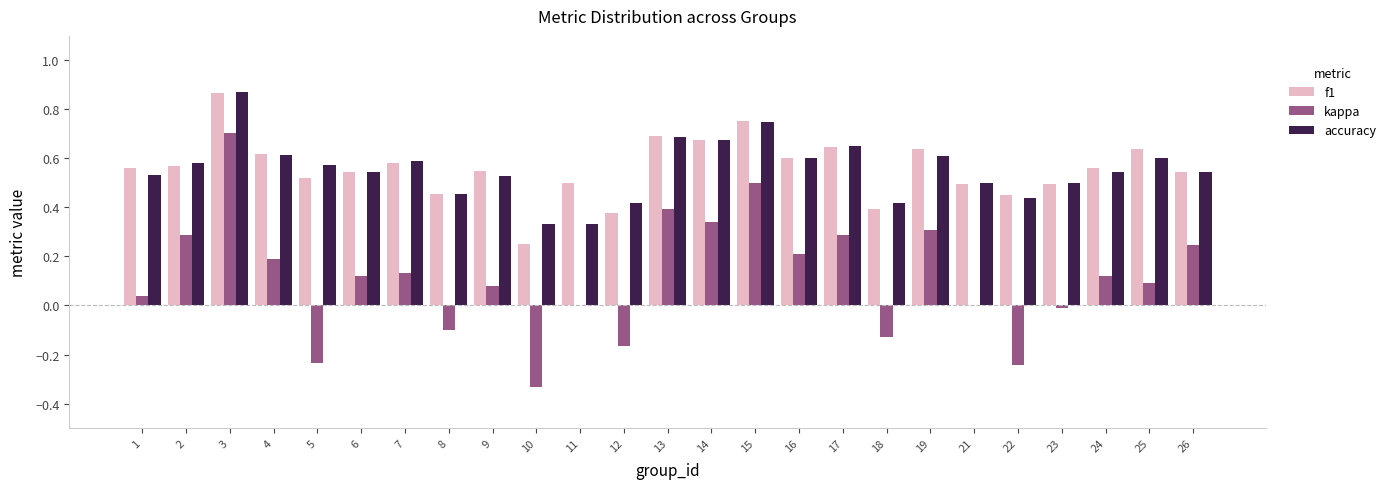

Which category has the highest value in the f1 series?

3